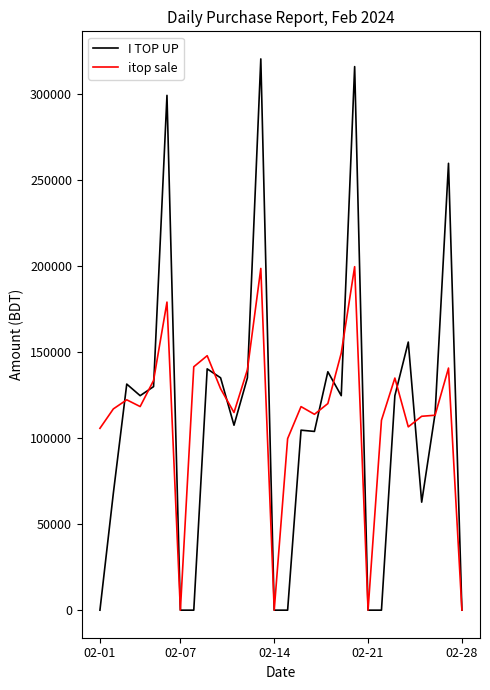

How many lines are shown in the chart?

2